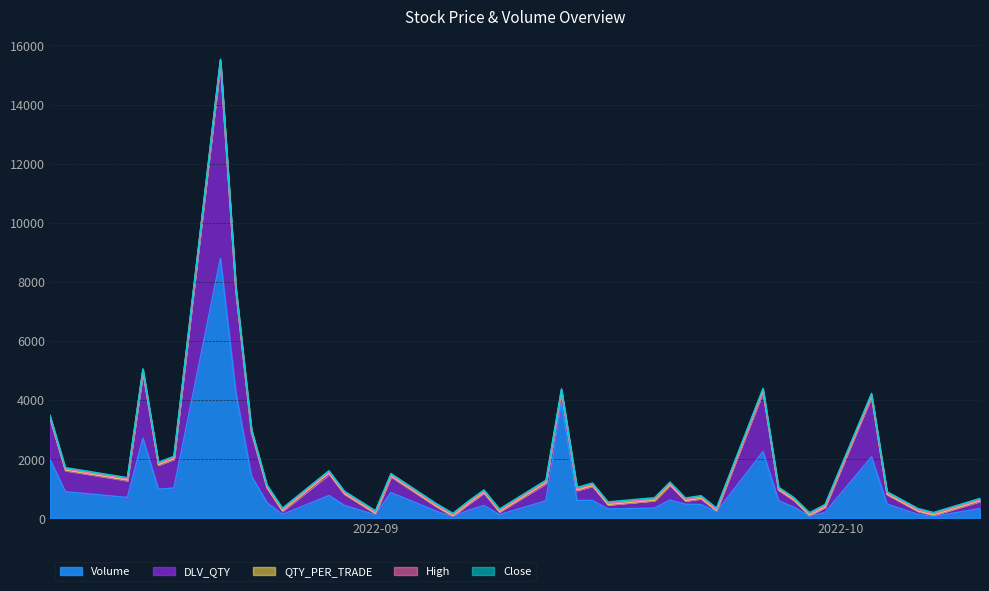

Which series has the widest spread of values?

Volume